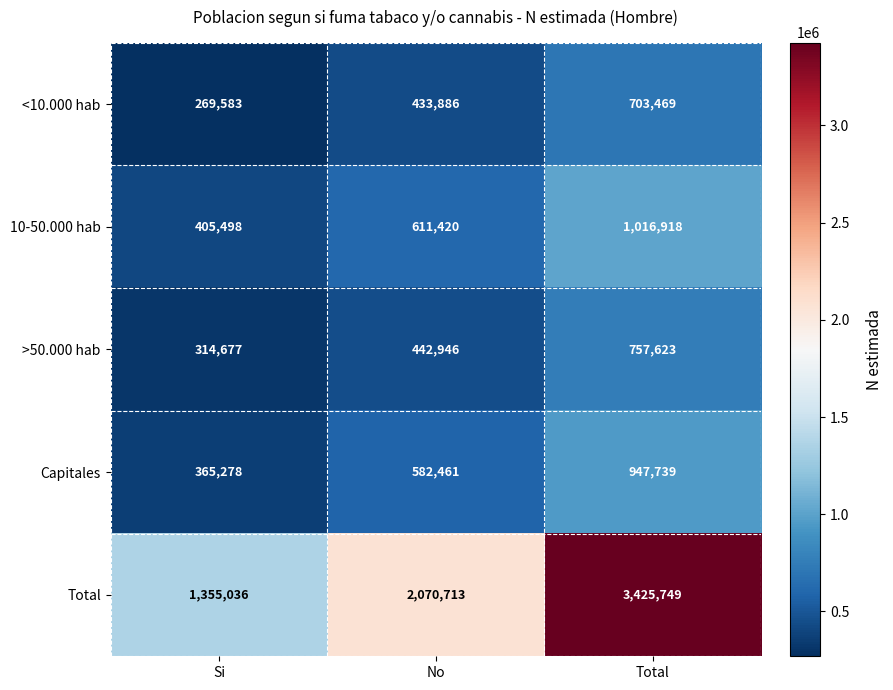

Rank the categories by Capitales value from highest to lowest.

Total, No, Si